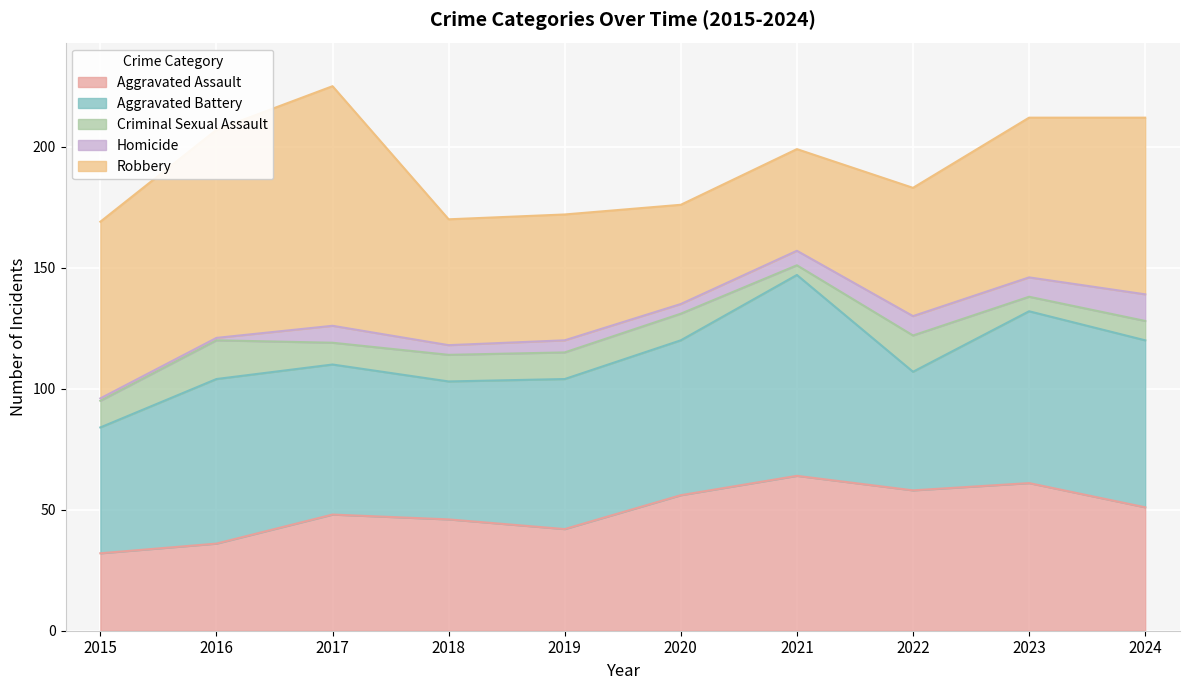

Rank the series by their maximum value, from highest to lowest.

Robbery, Aggravated Battery, Aggravated Assault, Criminal Sexual Assault, Homicide